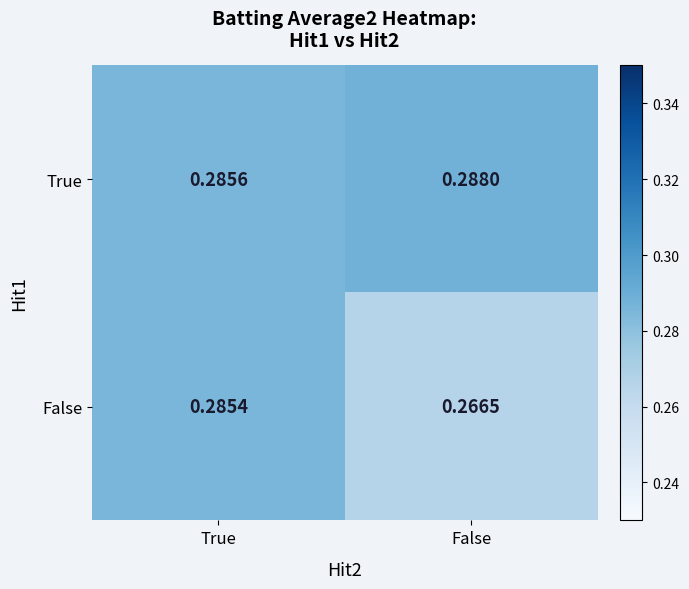

Which series changed the most between True and False?

False